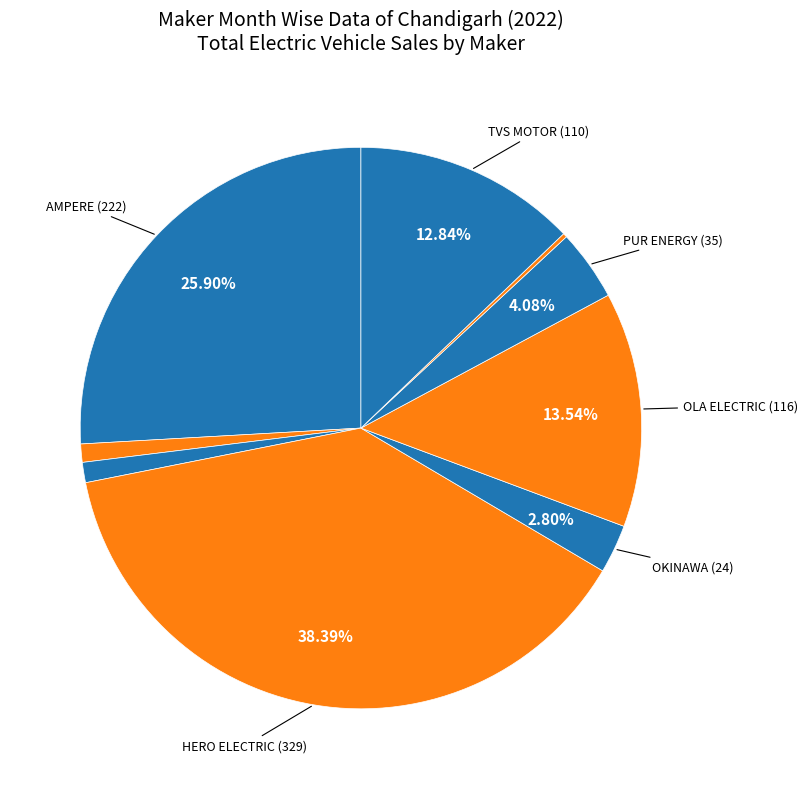

Count the number of slices in the pie.

9